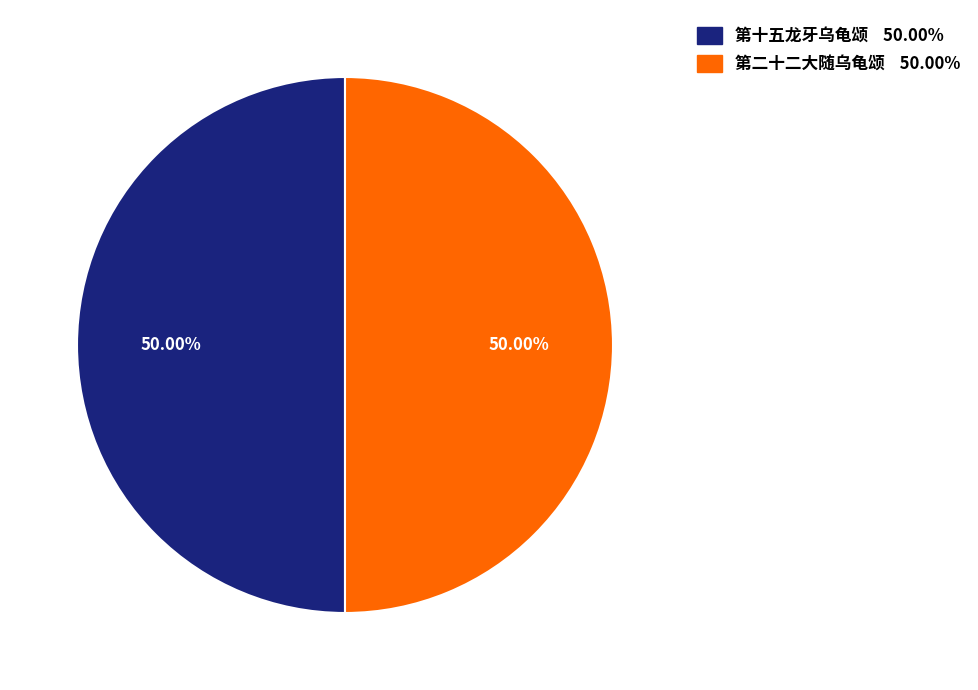

Do 第二十二大随乌龟颂 and 第十五龙牙乌龟颂 together represent more than half of the pie?

Yes